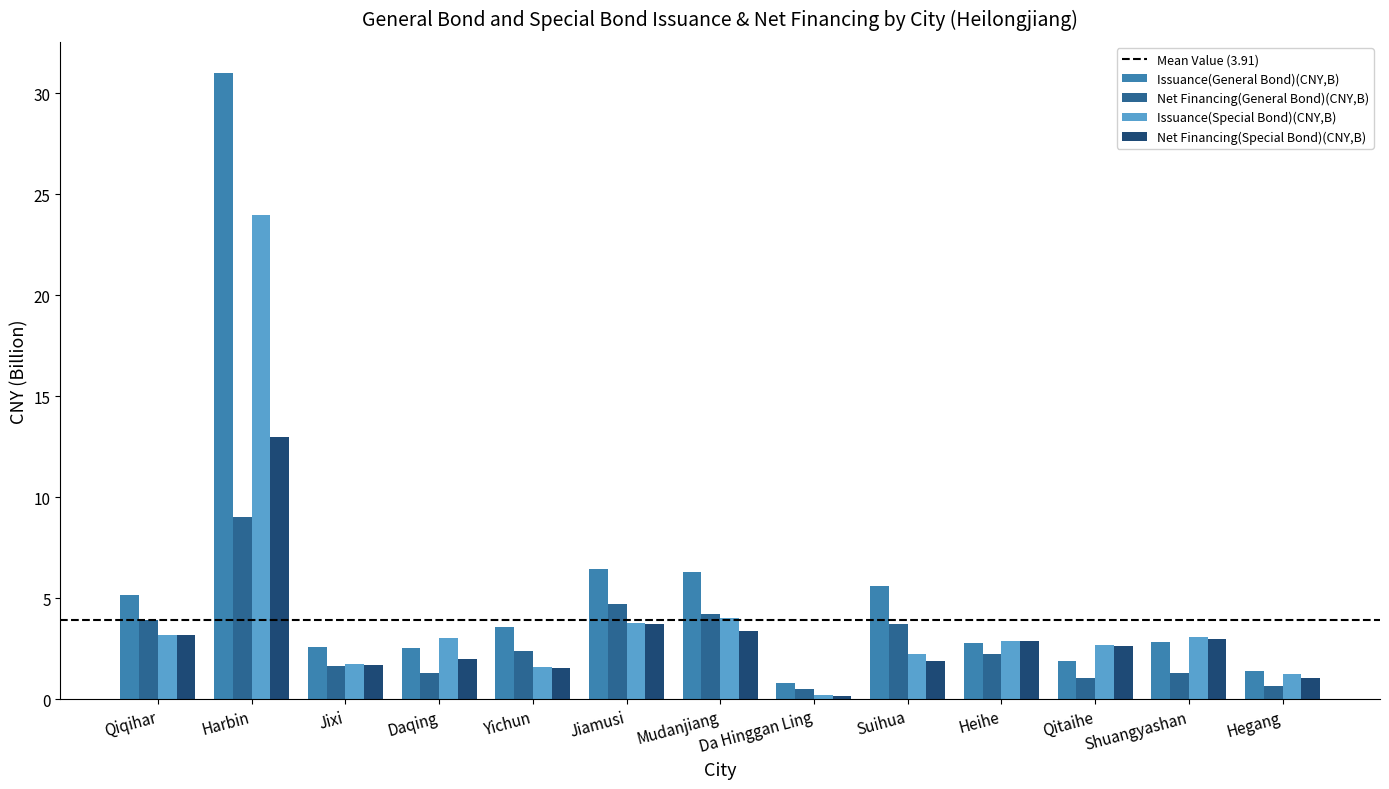

What is the approximate value of Net Financing(General Bond)(CNY,B) at Daqing?

1.3